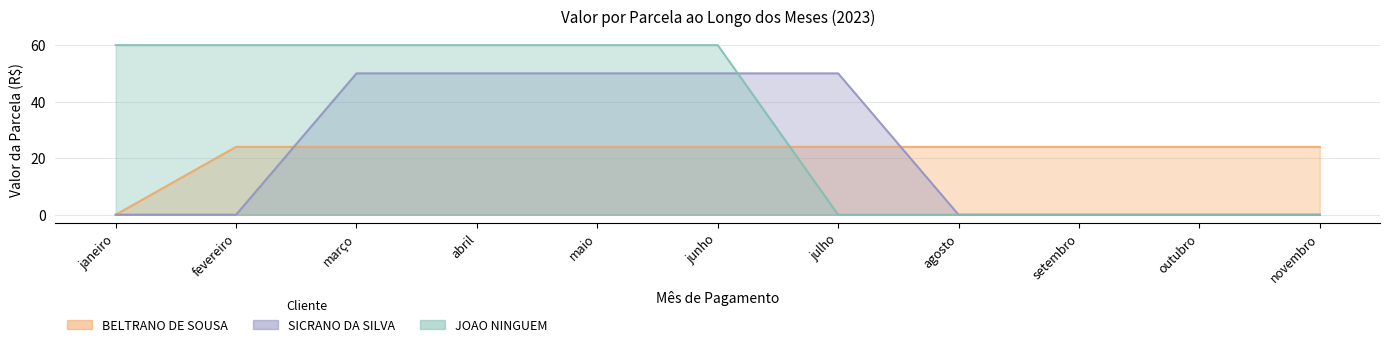

What position from the left is agosto?

8